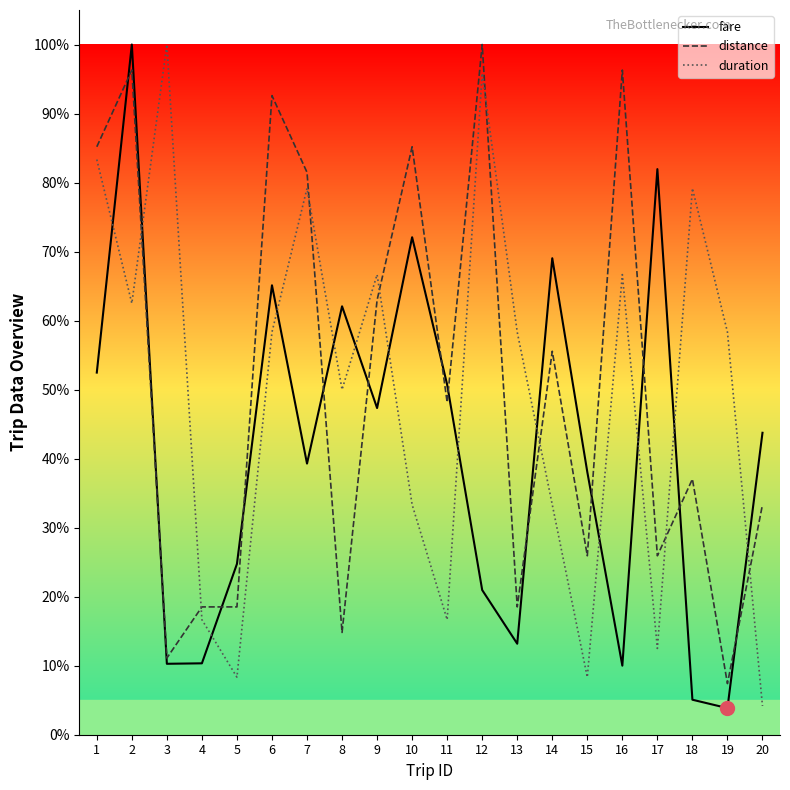

What is the difference between the highest and lowest values at 3?

89.7